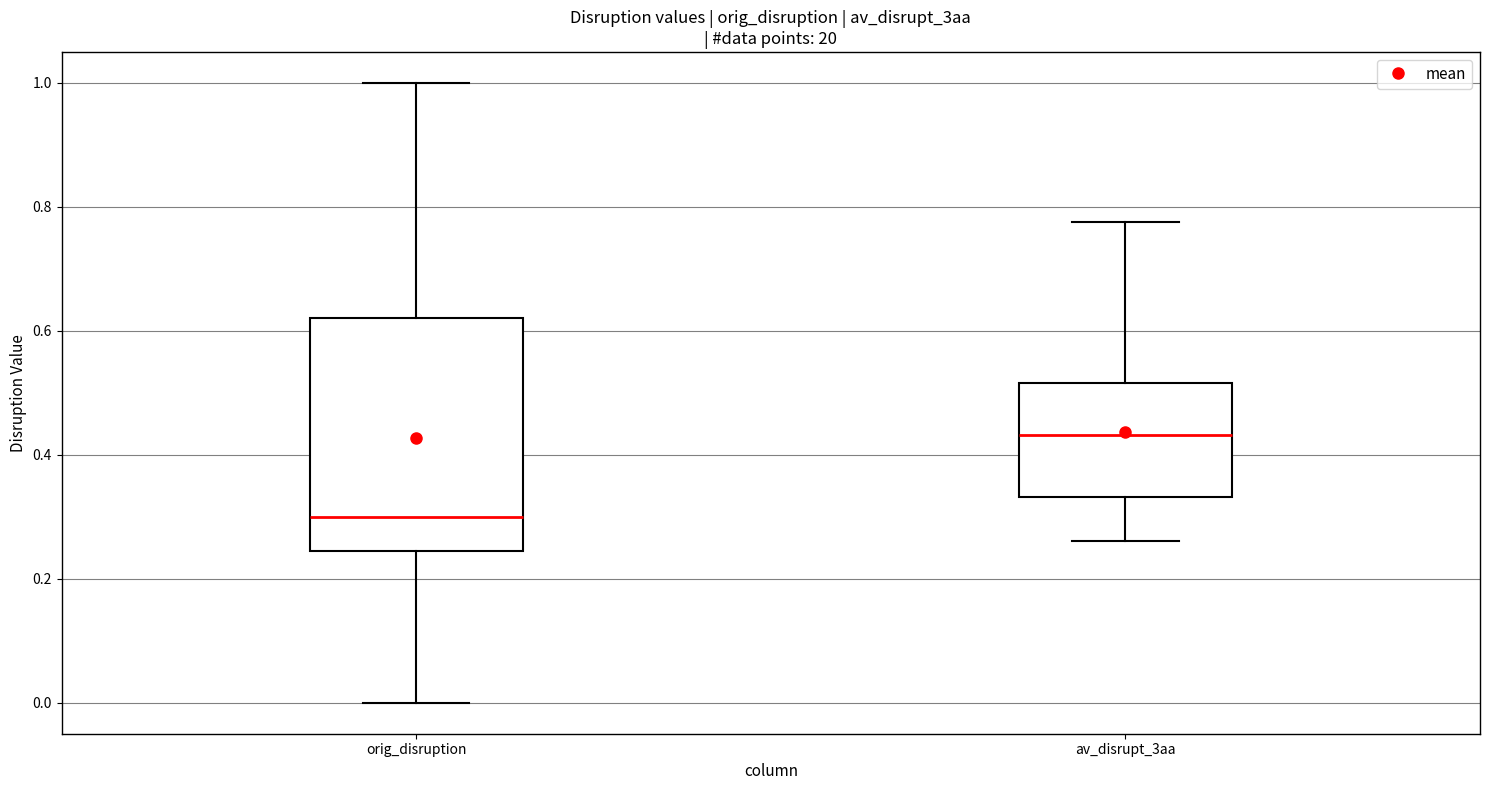

Which box is the tallest, from its lower edge to its upper edge?

orig_disruption